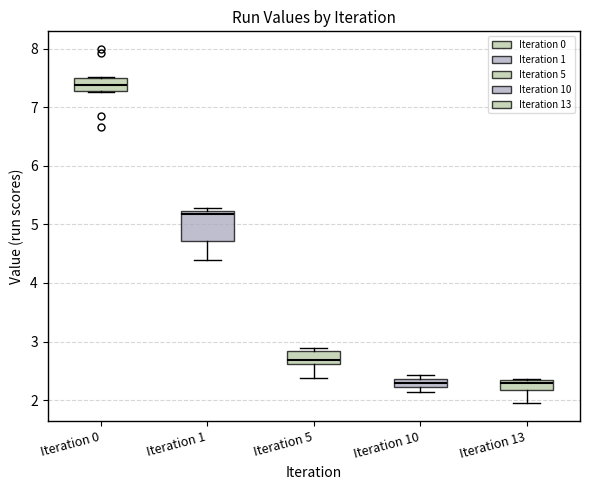

Comparing the boxes themselves (not the whiskers), which one is the tallest?

Iteration 1